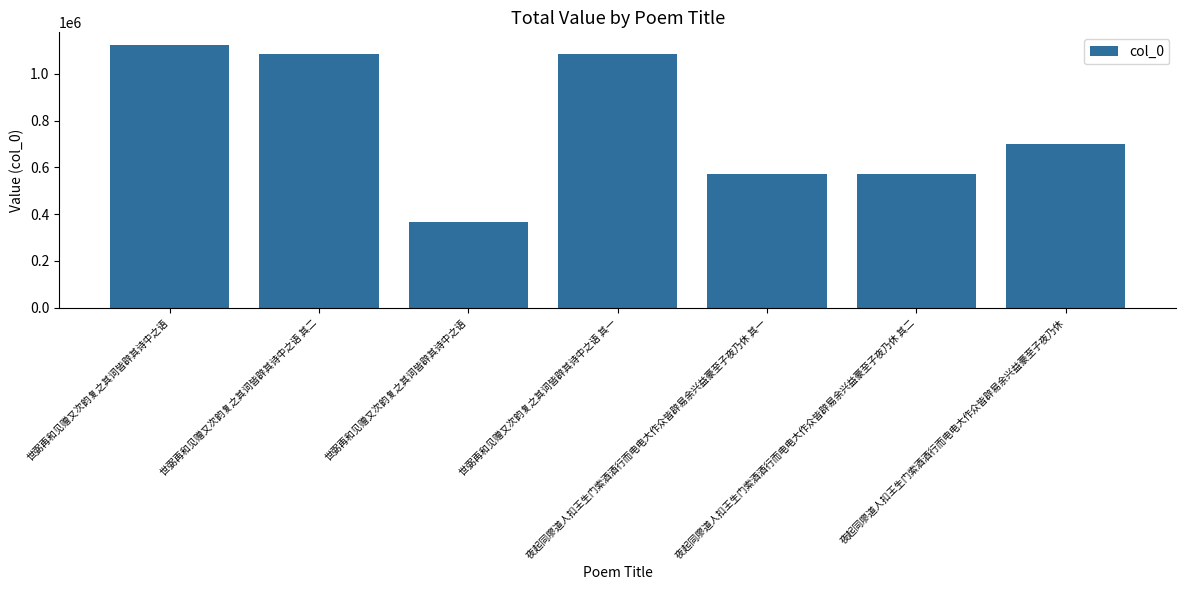

How many series are shown in this chart?

1